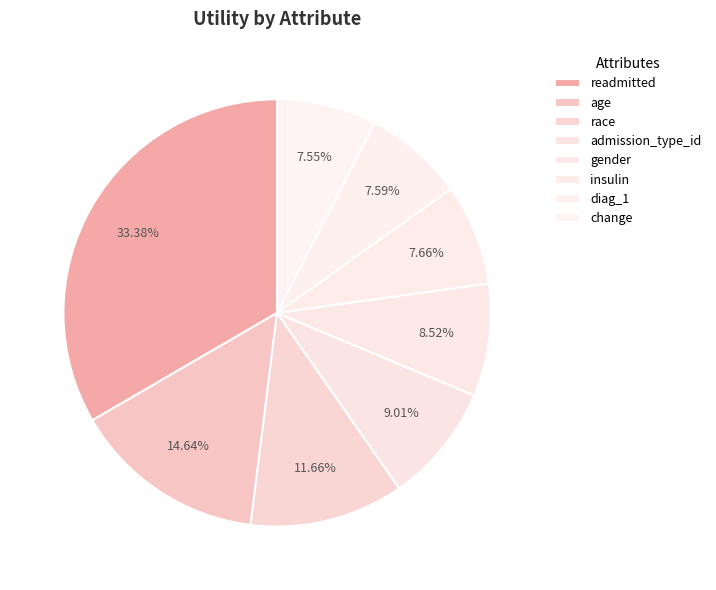

Is it true that change is 1% of the pie?

False